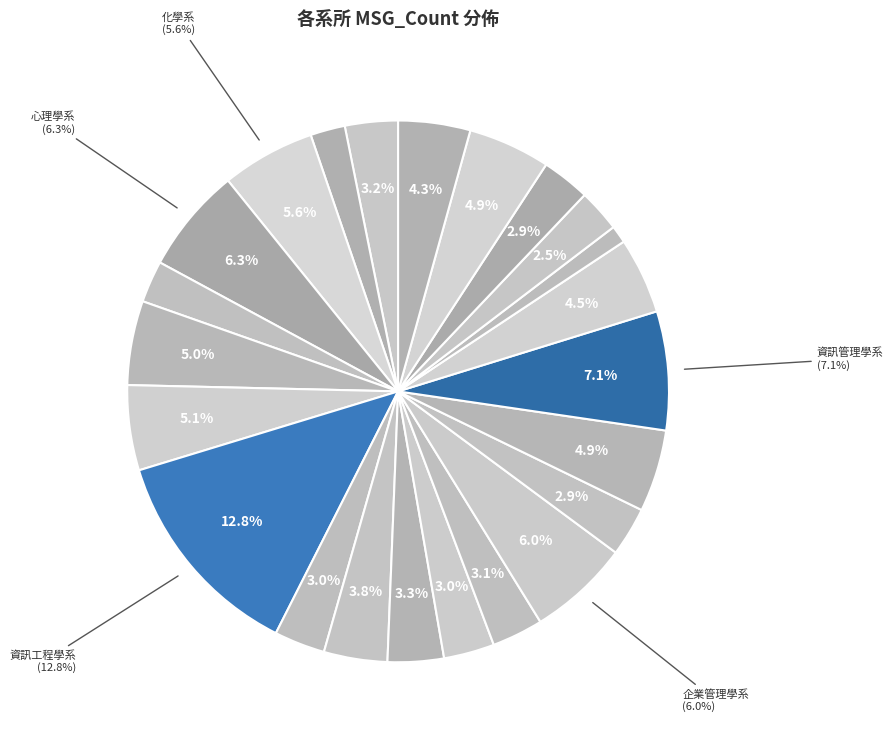

Which has a higher value, 土木工程學系 or 國際經營與貿易學系?

土木工程學系